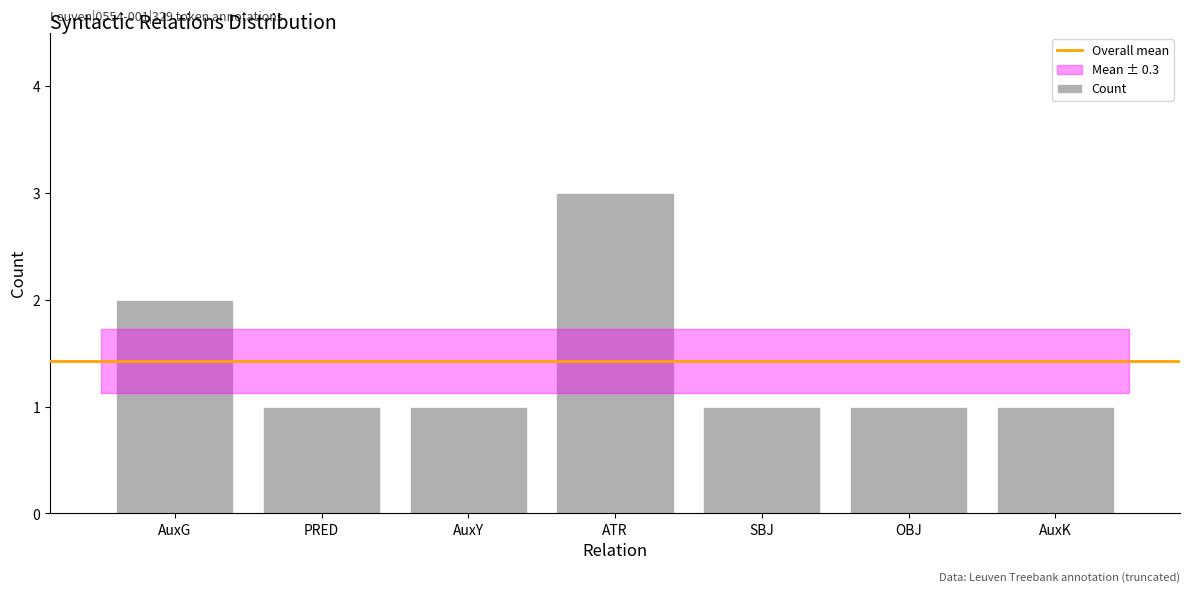

At which label is the value closest to 2?

AuxG